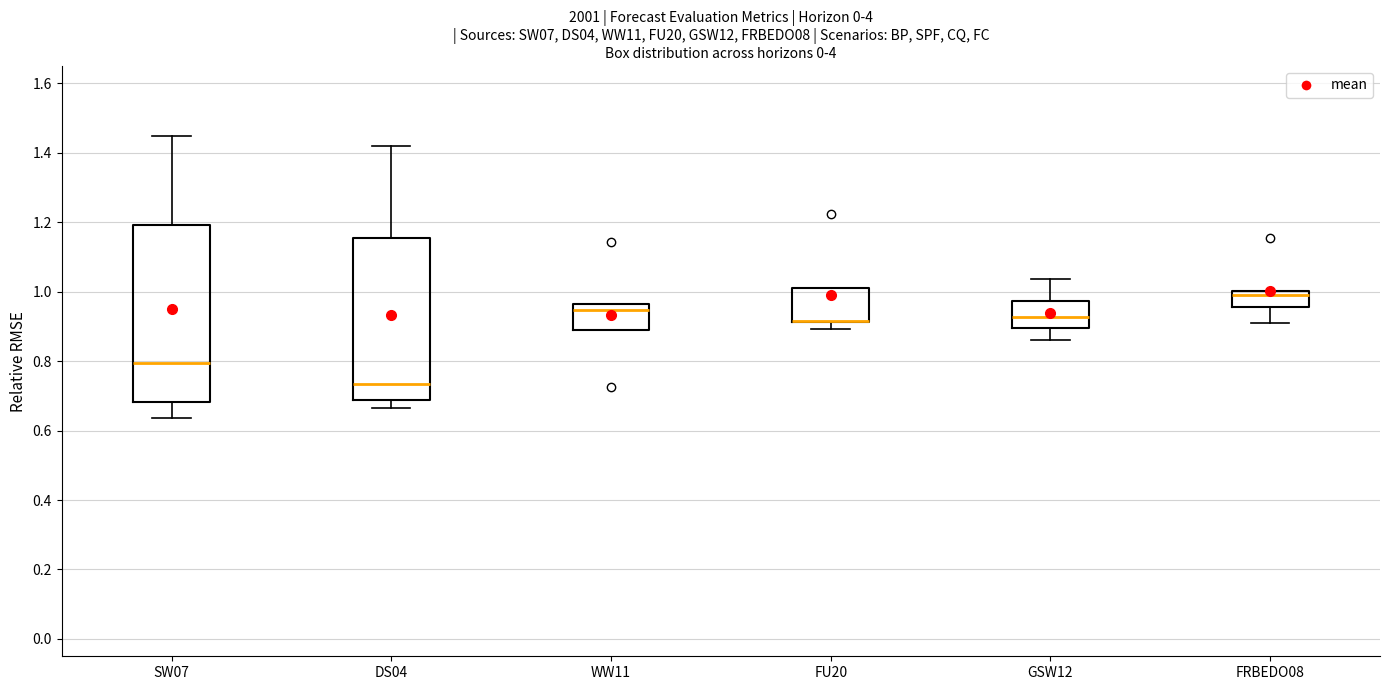

Reading left to right, read every box against the y-axis: the position of its median line, the range the box covers, and the ends of its whiskers. The values are not printed on the chart, so give them approximately, as read against the axis.

SW07: median 0.80, box 0.68 to 1.20, whiskers 0.64 to 1.44
DS04: median 0.74, box 0.68 to 1.16, whiskers 0.66 to 1.42
WW11: median 0.94, box 0.90 to 0.96, whiskers 0.90 to 0.96
FU20: median 0.92 (drawn on the box's lower edge), box 0.92 to 1.00, whiskers 0.90 to 1.00
GSW12: median 0.92, box 0.90 to 0.98, whiskers 0.86 to 1.04
FRBEDO08: median 1.00 (just below the box's upper edge), box 0.96 to 1.00, whiskers 0.90 to 1.00